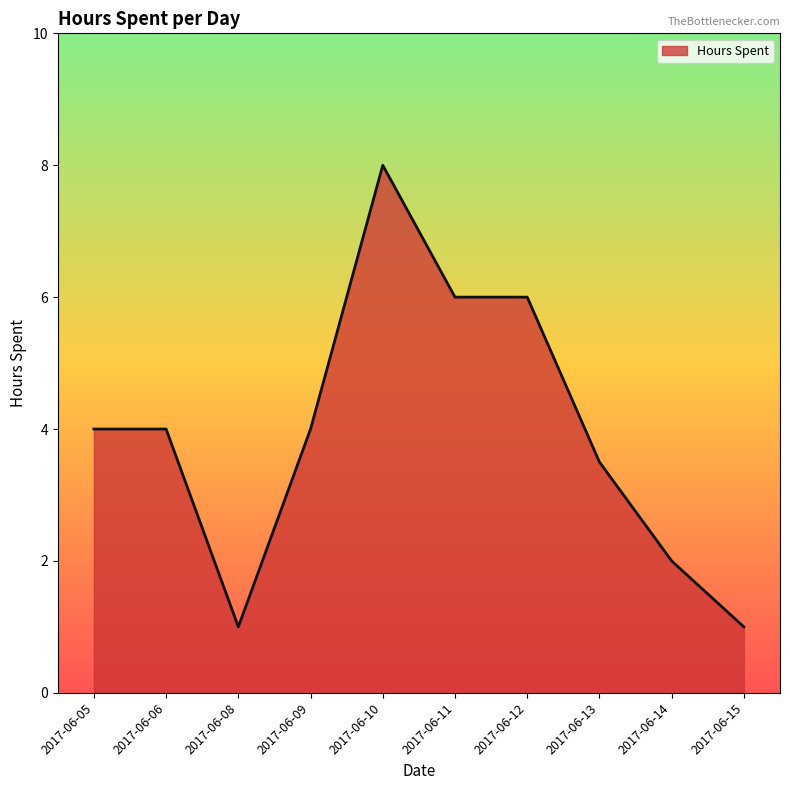

Which has a higher value, 2017-06-15 or 2017-06-14?

2017-06-14